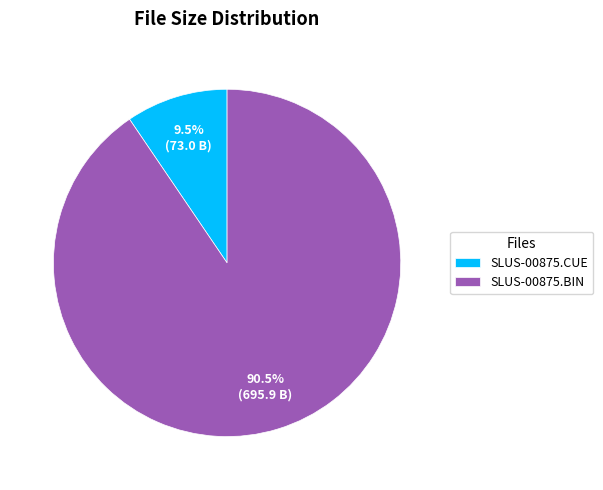

Count the number of slices in the pie.

2